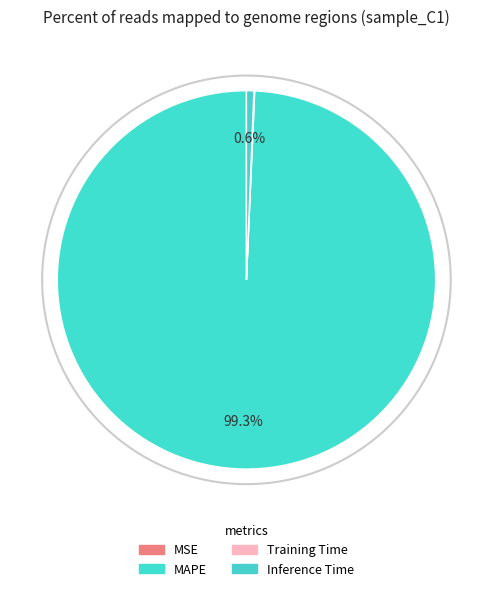

Does Training Time represent more than half of the total?

No